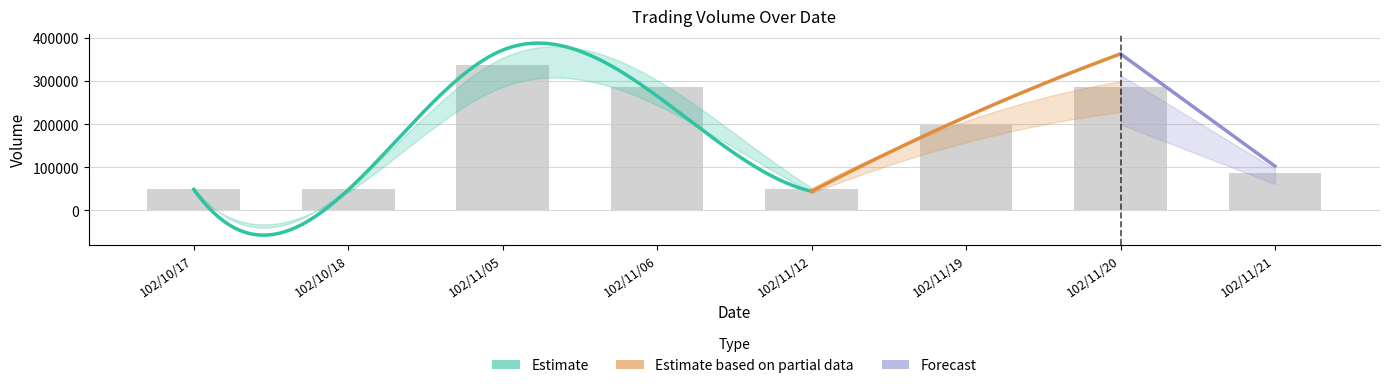

Reading left to right, extract all data points from this chart.

col_1: 50000	50000	338000	288000	50000	198000	286000	88000
col_2: 49000	48000	372800	265950	44500	217800	364010	102960
col_8: 1	1	4	3	1	2	5	1